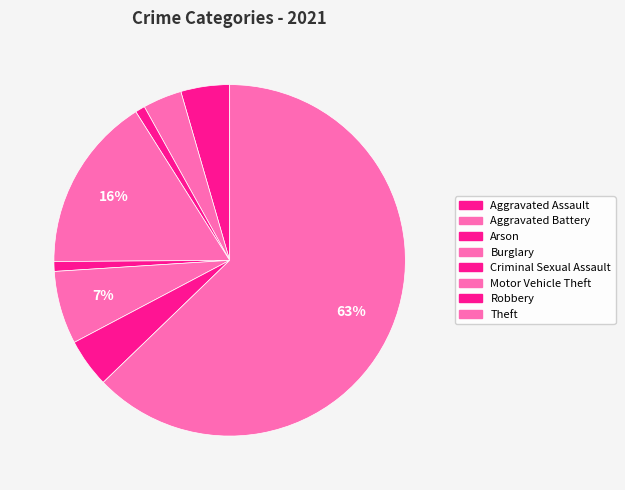

Count the number of slices in the pie.

8